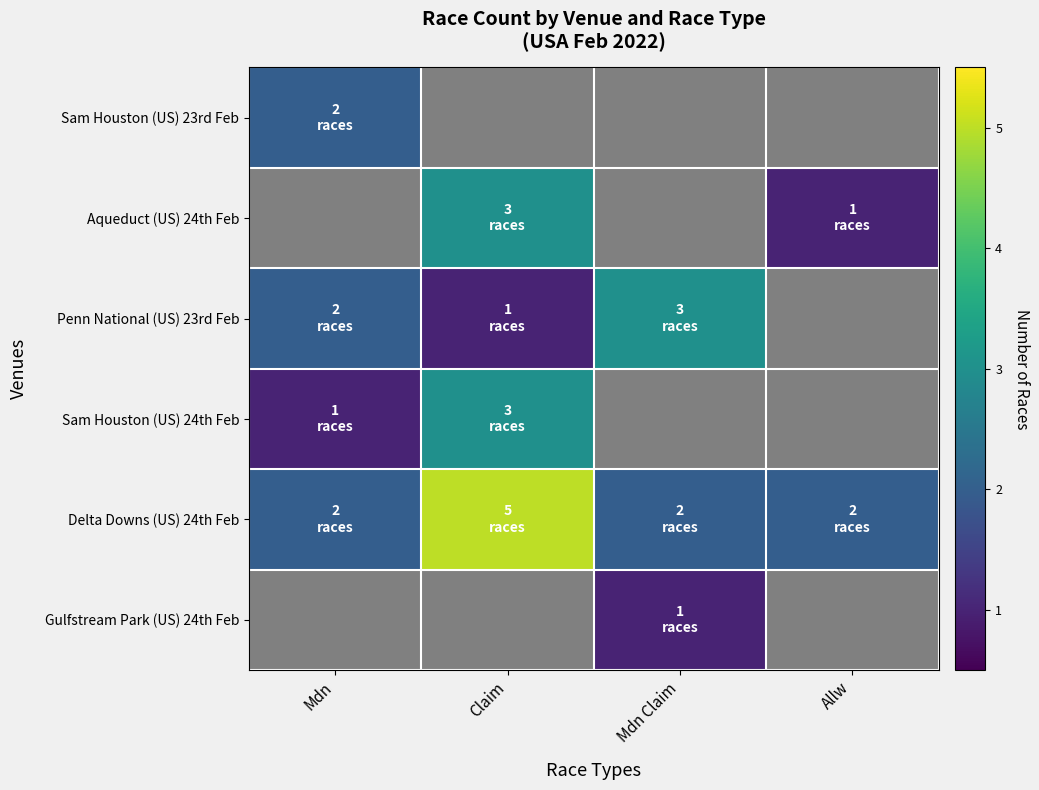

Which category has the highest value in the Aqueduct (US) 24th Feb series?

Mdn